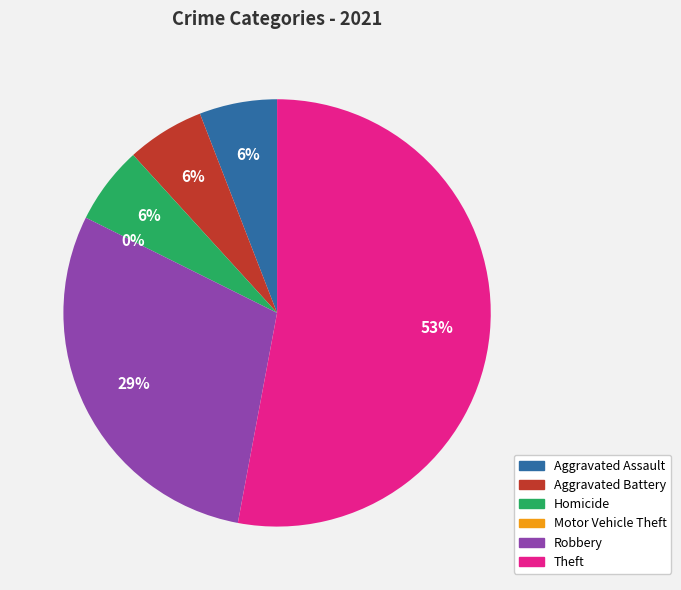

To the nearest percent, what is the average slice percentage?

17%